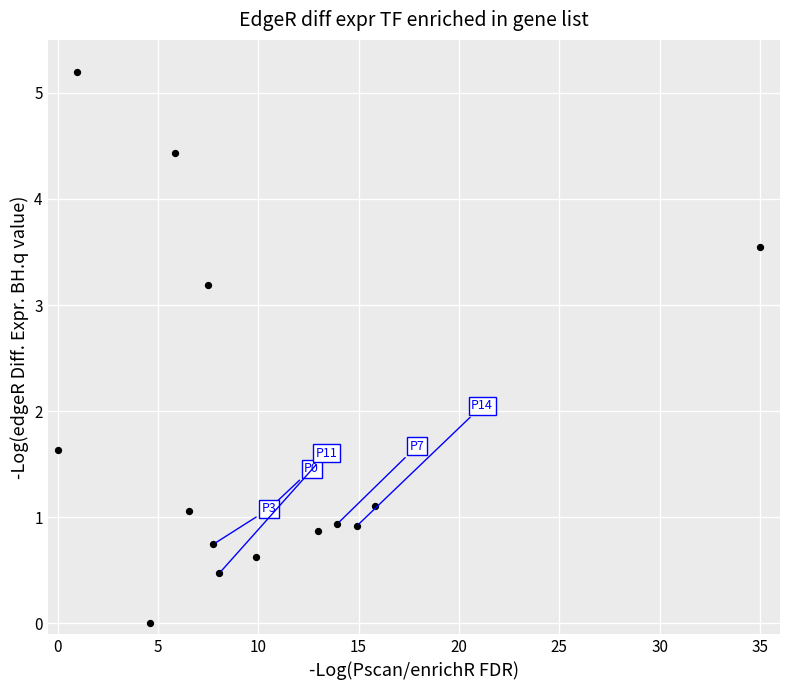

What Y value in the scatter plot is closest to 2?

1.6